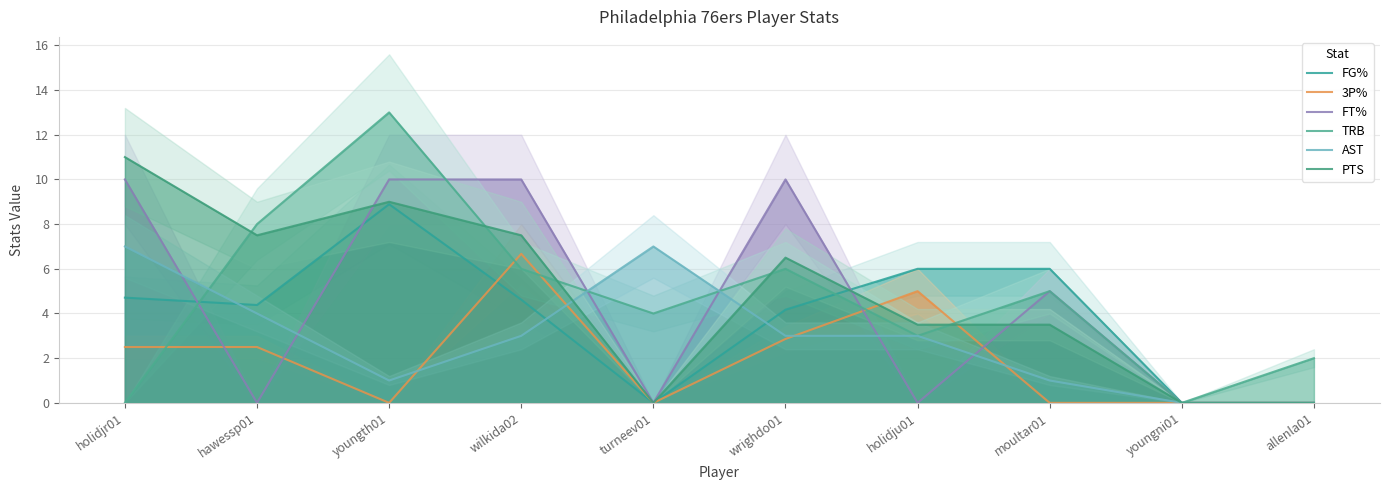

The FG% series shows 2.9 at allenla01. True or false?

False